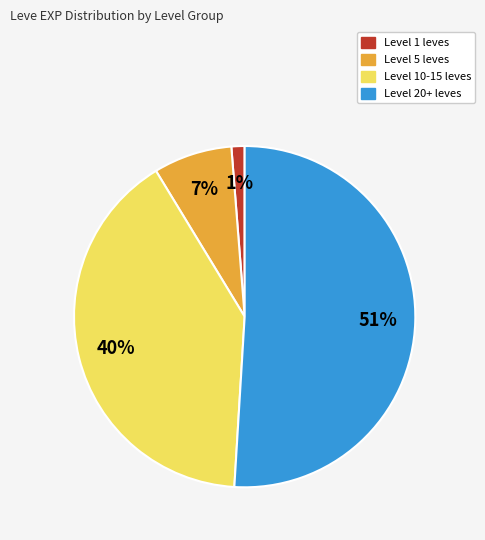

Is there a majority slice in this chart?

Yes